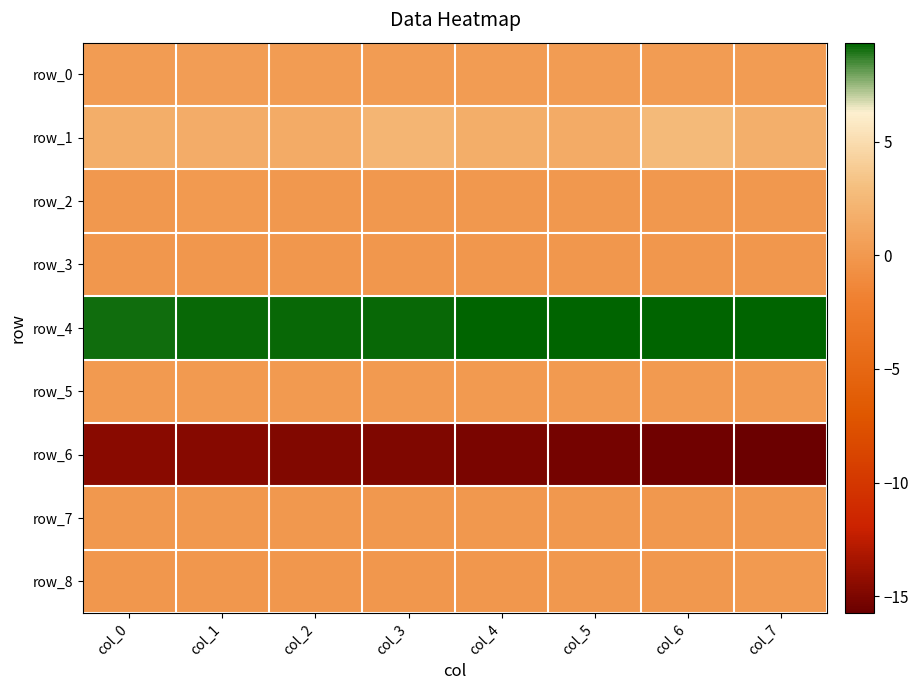

Which category has the highest value in the row_8 series?

col_7